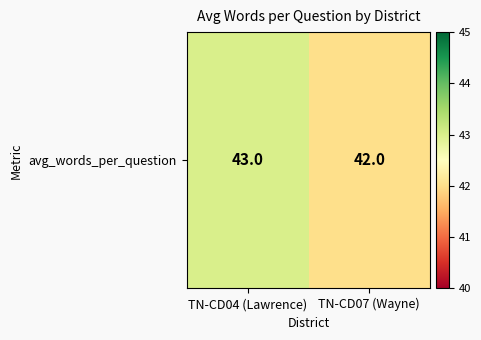

True or false: the data shows 42 at TN-CD07 (Wayne).

True